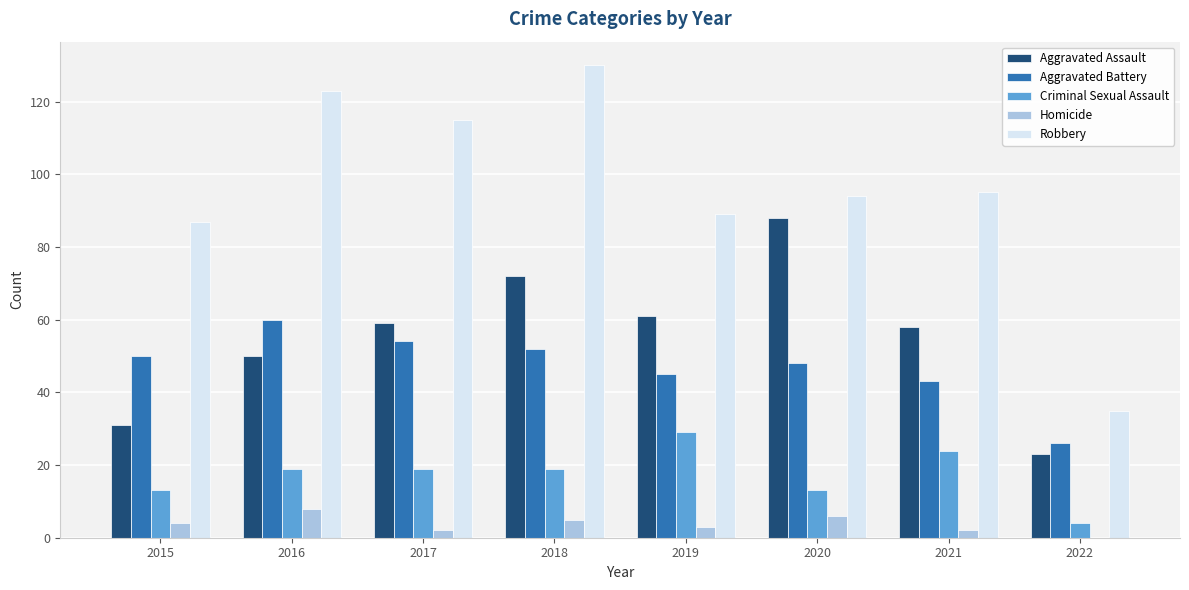

What is the spread (max minus min) of values at 2017?

113